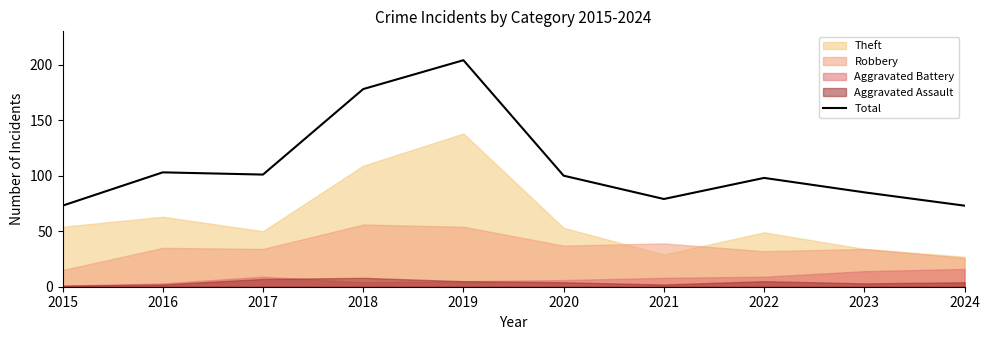

Rank the categories by value from lowest to highest.

2015, 2024, 2021, 2023, 2022, 2020, 2017, 2016, 2018, 2019